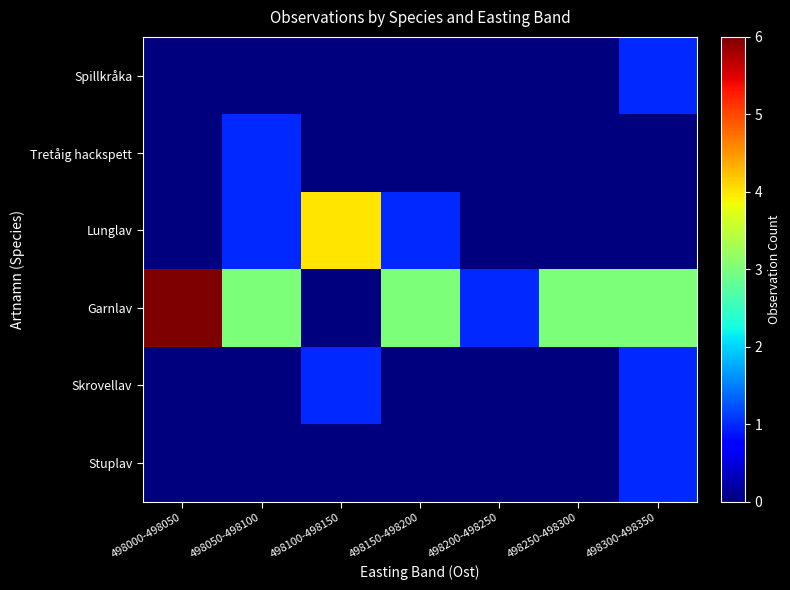

List the series in order of their peak value, highest first.

Garnlav, Lunglav, Spillkråka, Tretåig hackspett, Skrovellav, Stuplav